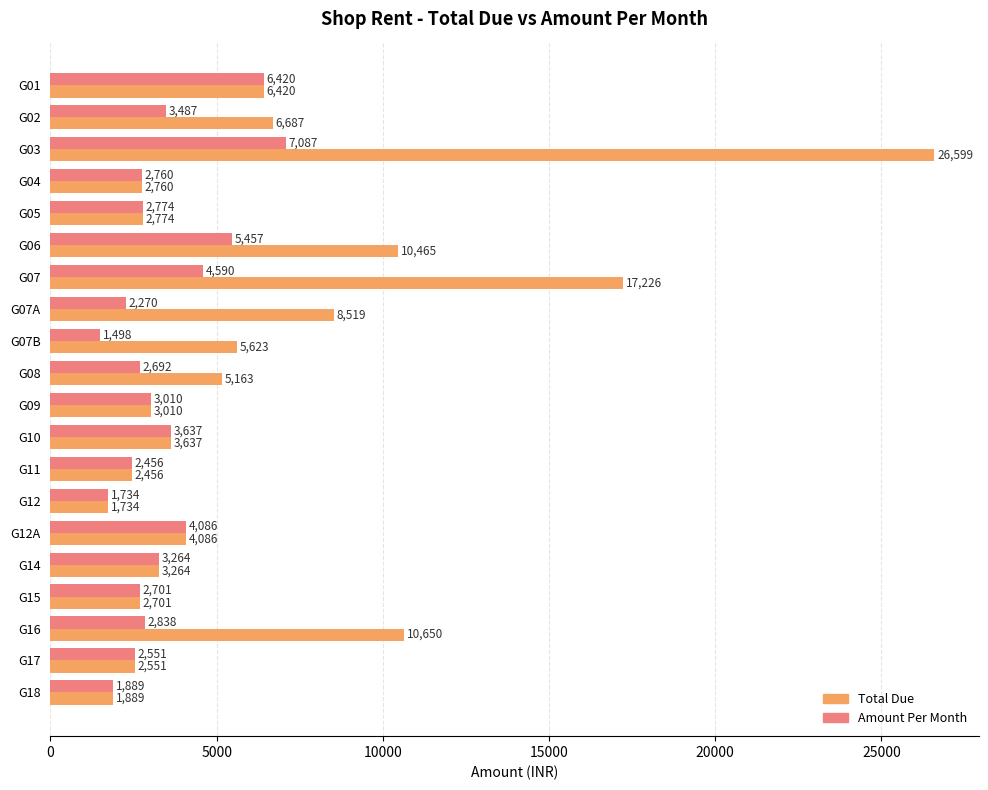

The Total Due series shows 3264 at G14. True or false?

True